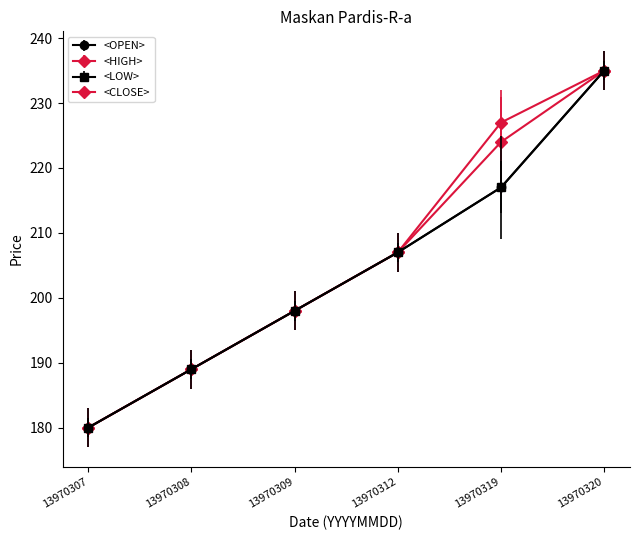

Reading right to left, extract all data points from this chart.

<OPEN>: 13970320=235	13970319=217	13970312=207	13970309=198	13970308=189	13970307=180
<HIGH>: 13970320=235	13970319=227	13970312=207	13970309=198	13970308=189	13970307=180
<LOW>: 13970320=235	13970319=217	13970312=207	13970309=198	13970308=189	13970307=180
<CLOSE>: 13970320=235	13970319=224	13970312=207	13970309=198	13970308=189	13970307=180